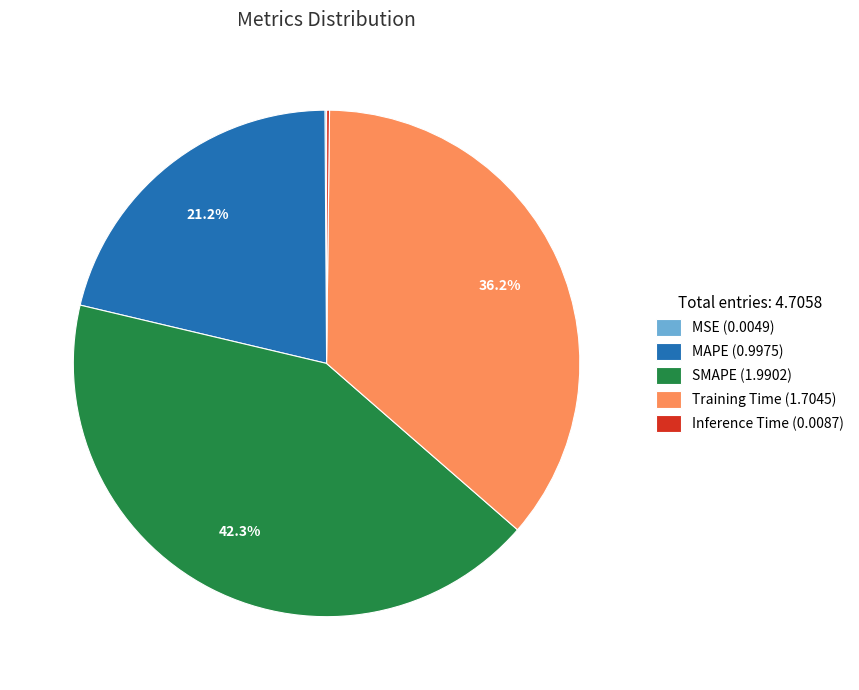

How much of the chart is everything except SMAPE (1.9902)?

57.7%